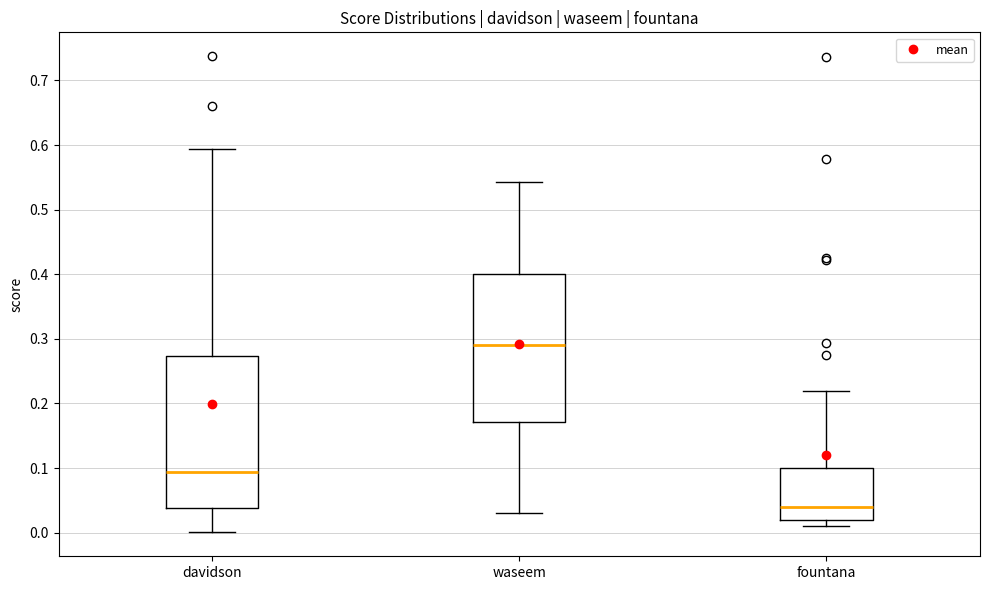

Reading left to right, transcribe this box plot: for each box, give where its median line is, the range the box spans, and where its two whiskers end, as read against the y-axis. The values are not printed on the chart, so give them approximately, as read against the axis.

davidson: median 0.09, box 0.04 to 0.27, whiskers 0.00 to 0.59
waseem: median 0.29, box 0.17 to 0.40, whiskers 0.03 to 0.54
fountana: median 0.04, box 0.02 to 0.10, whiskers 0.01 to 0.22